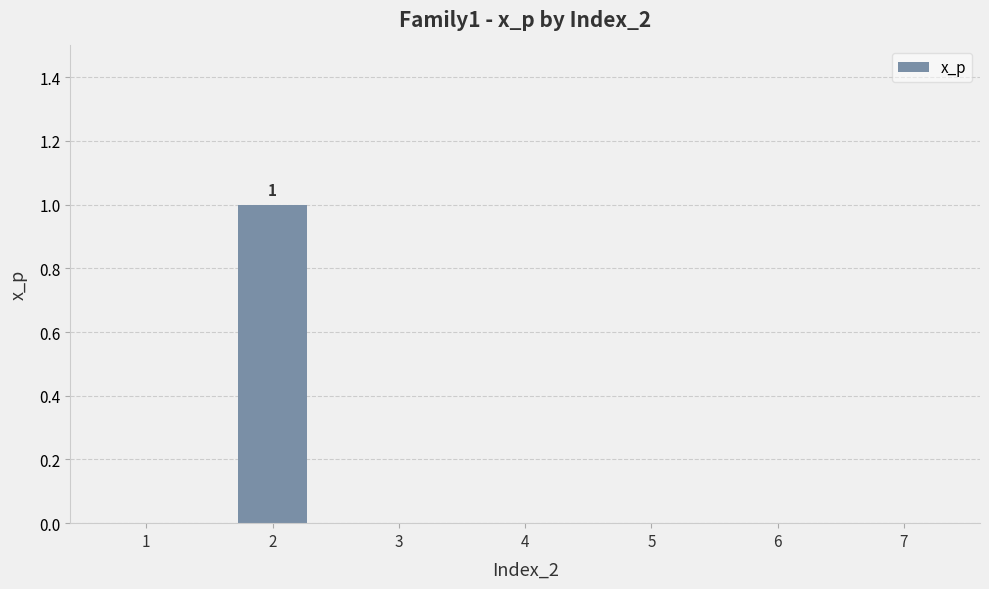

True or false: the data shows 0 at 1.

True